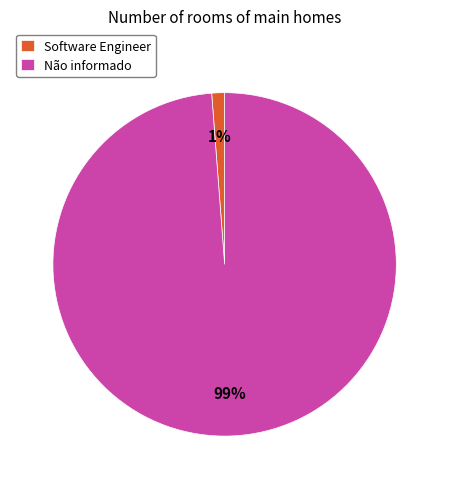

Is it true that Software Engineer is 7% of the pie?

False